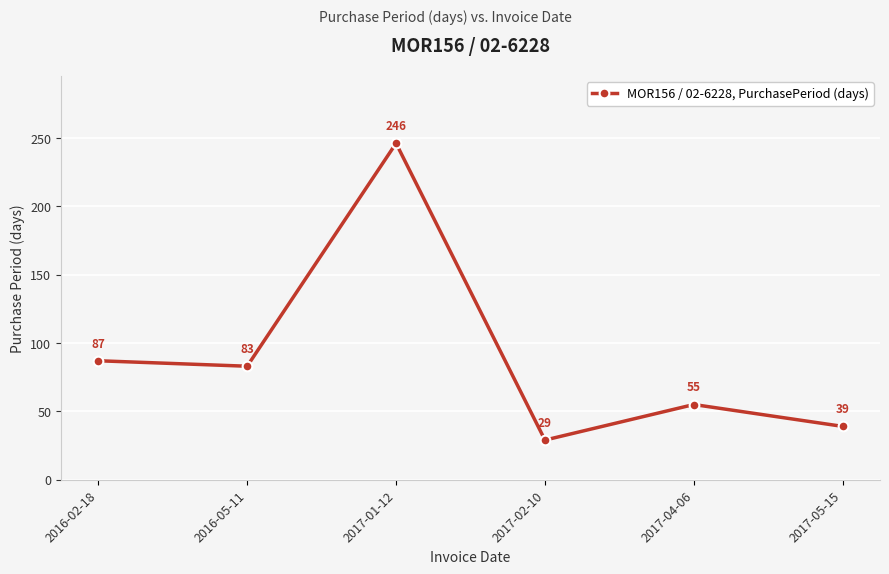

Which category has the highest value across all series?

2017-01-12